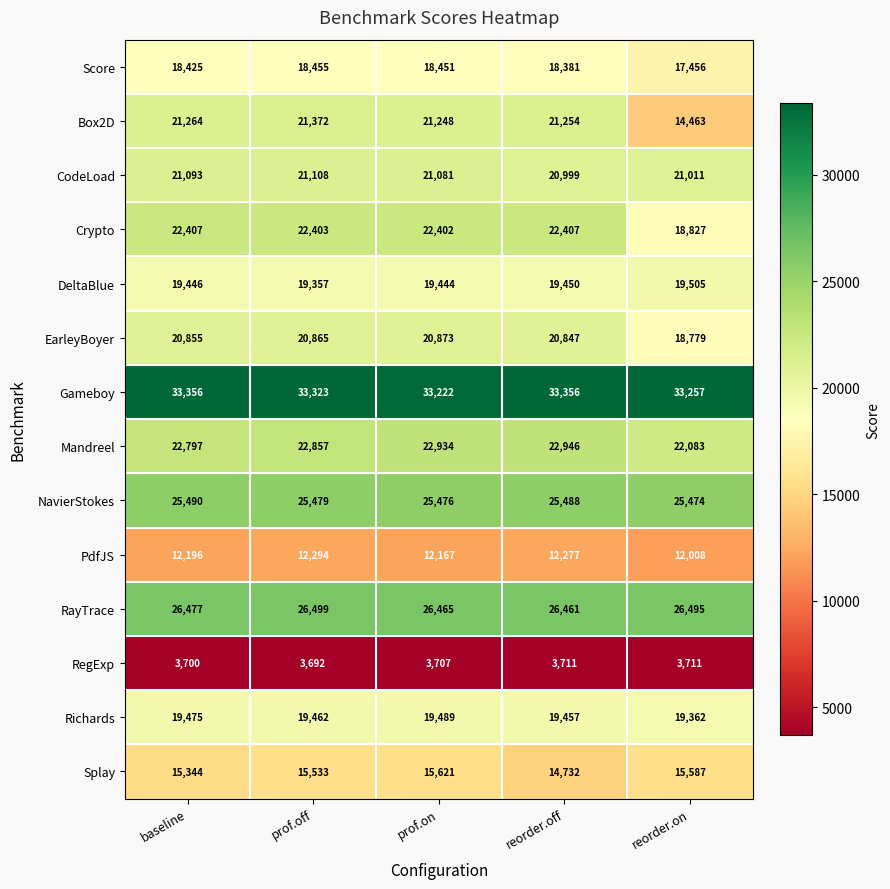

What is the greatest value displayed?

33356